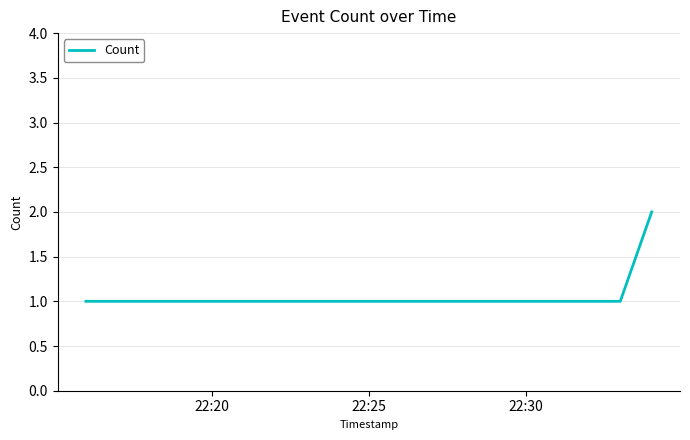

What is the difference between the maximum and minimum values?

1